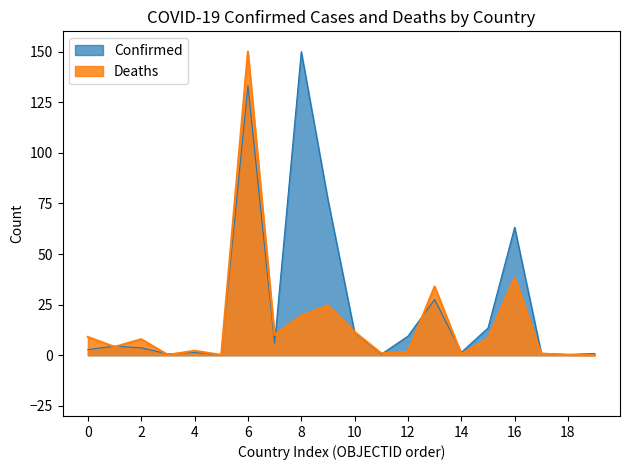

What is the greatest value displayed?

150.0